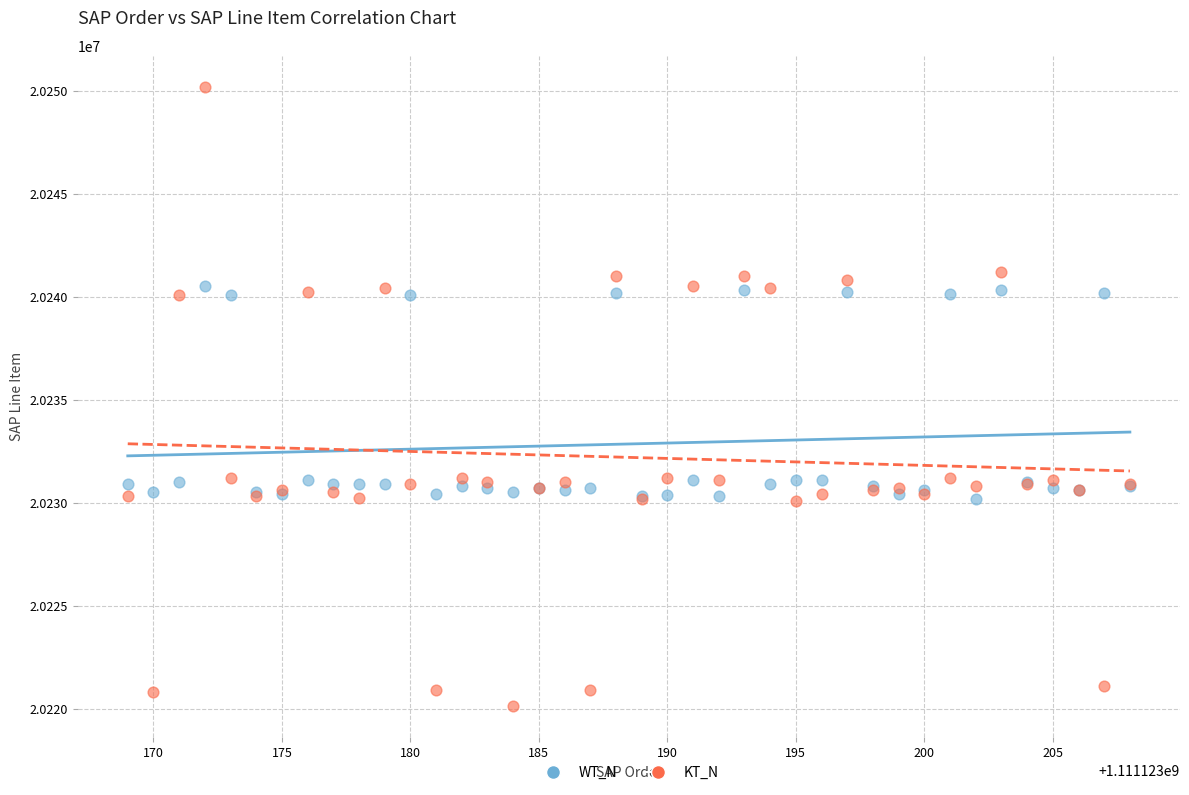

Which series reaches the maximum Y coordinate?

KT_N